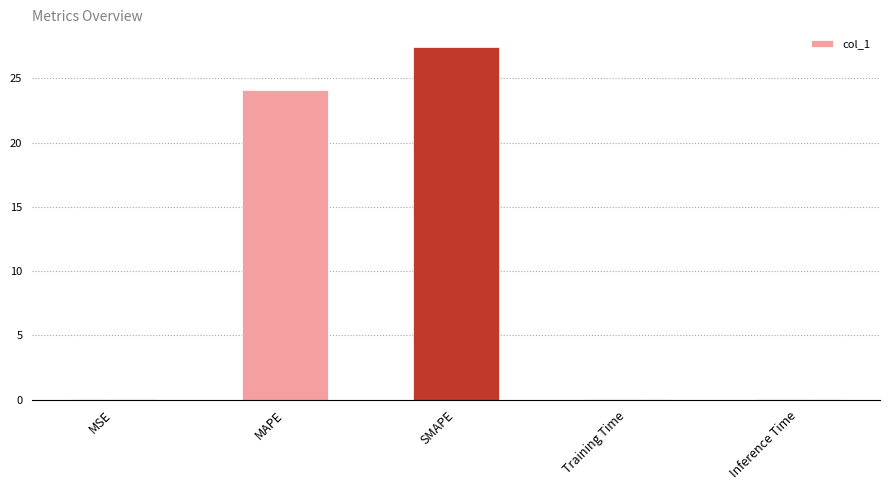

Which category has the highest value across all series?

SMAPE